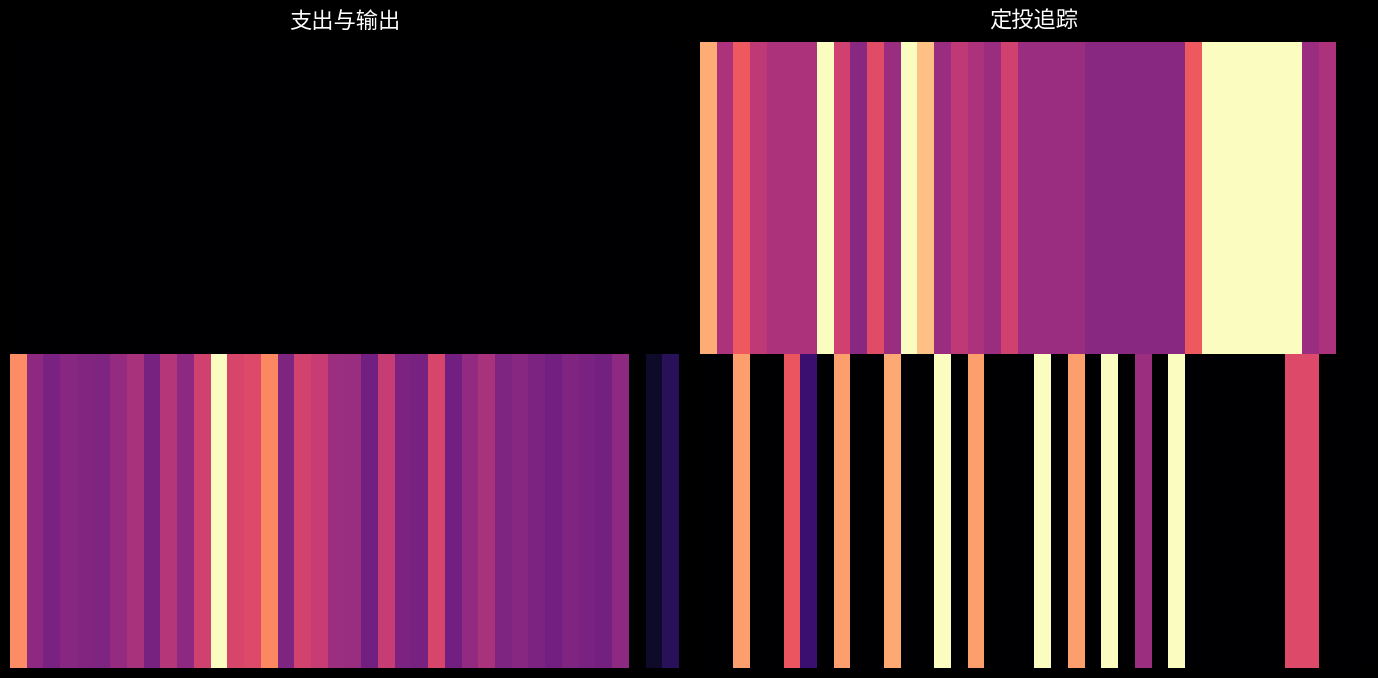

What is the greatest value displayed?

1.0